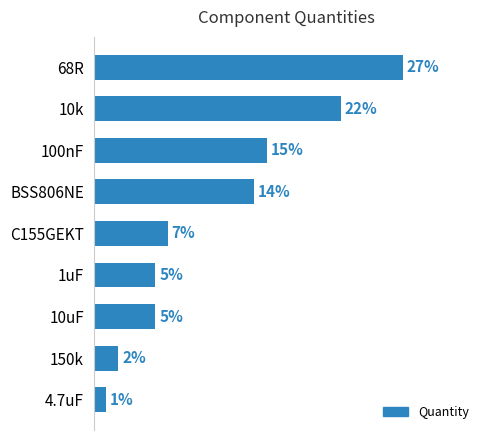

Between BSS806NE and 10k, which is larger?

10k